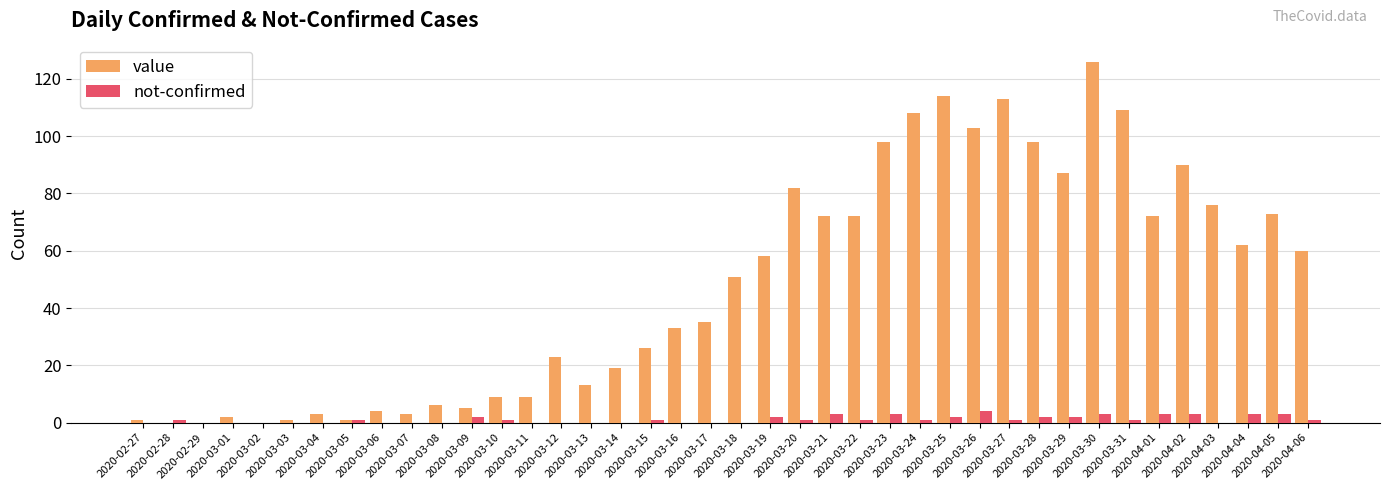

What are all the series names shown in the legend?

value, not-confirmed